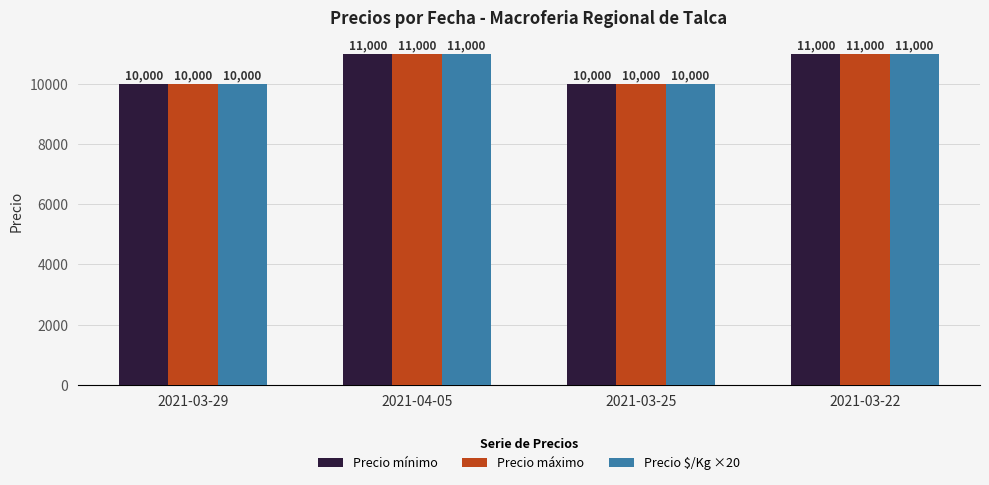

How many Precio mínimo values are between 10000 and 11000?

4